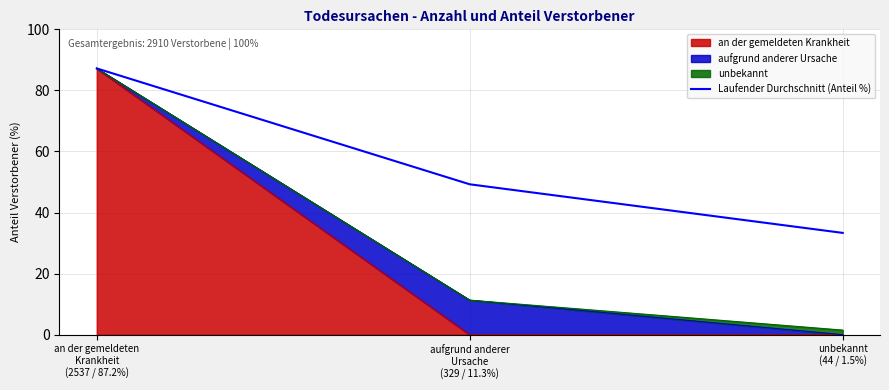

Rank the categories by value from highest to lowest.

an der gemeldeten
Krankheit
(2537 / 87.2%), aufgrund anderer
Ursache
(329 / 11.3%), unbekannt
(44 / 1.5%)